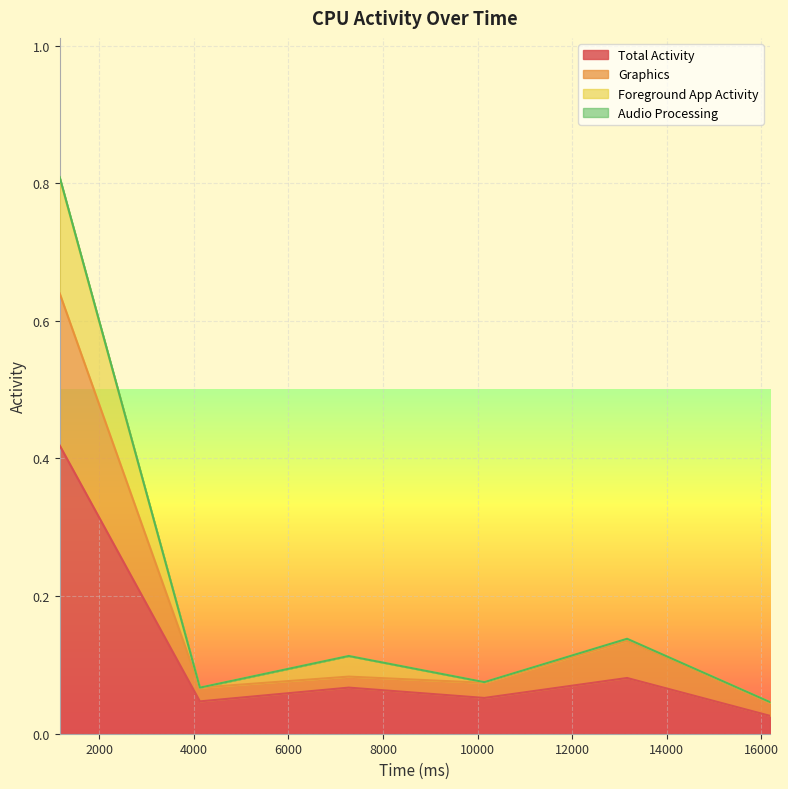

True or false: Foreground App Activity and Total Activity cross at least once.

False